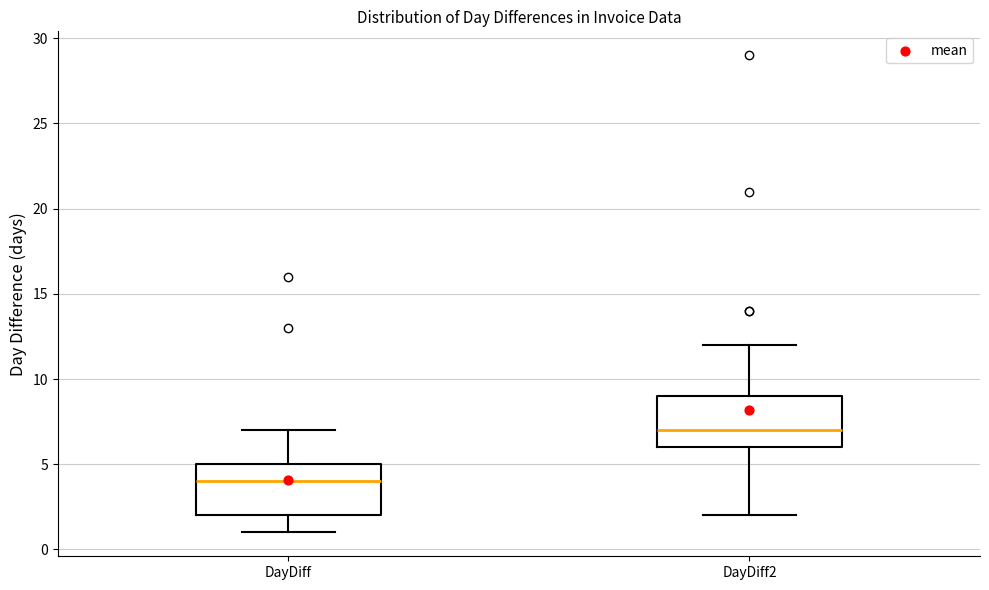

Reading left to right, read every box against the y-axis: the position of its median line, the range the box covers, and the ends of its whiskers. The values are not printed on the chart, so give them approximately, as read against the axis.

DayDiff: median 4, box 2 to 5, whiskers 1 to 7
DayDiff2: median 7, box 6 to 9, whiskers 2 to 12